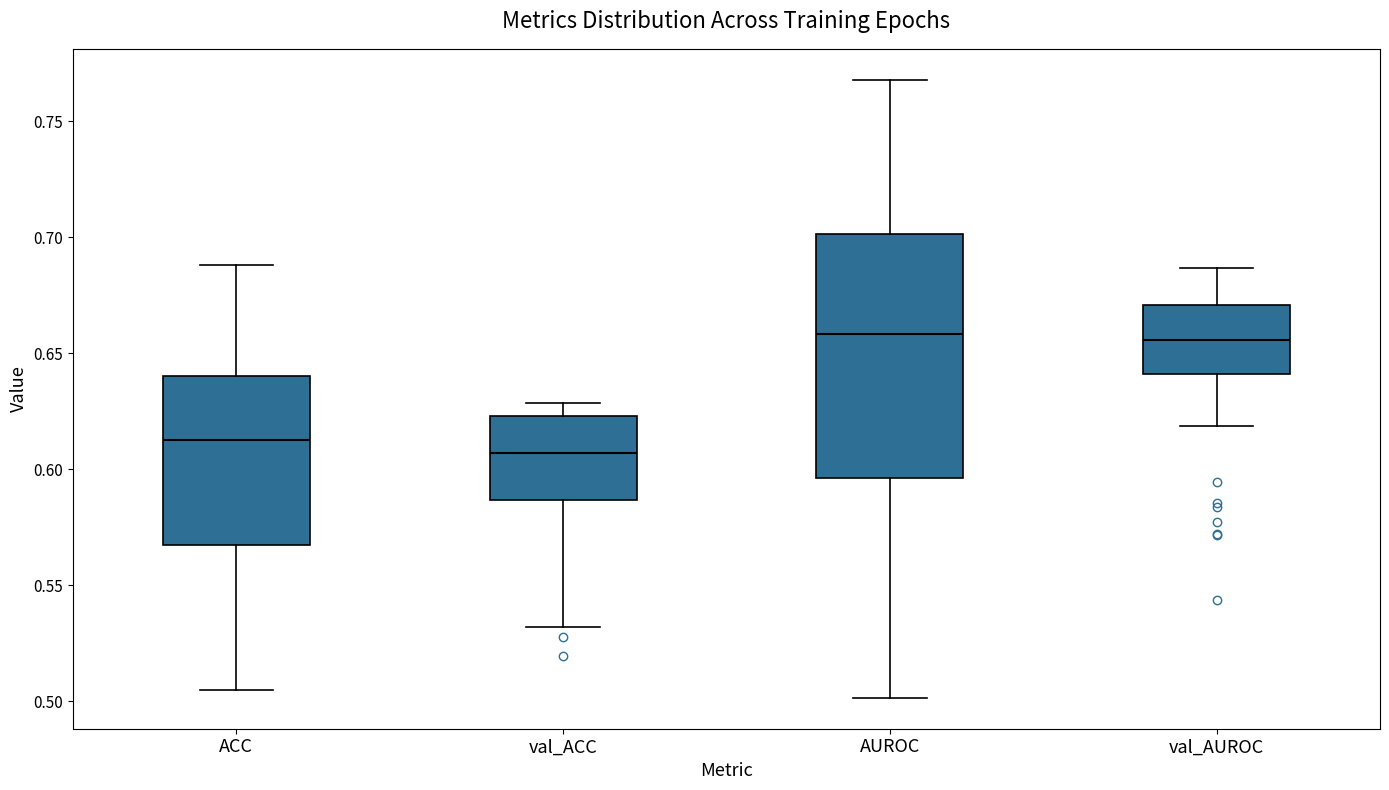

Where does the lower whisker of the box for ACC end on the y-axis? The values are not printed on the chart, so give them approximately, as read against the axis.

0.505